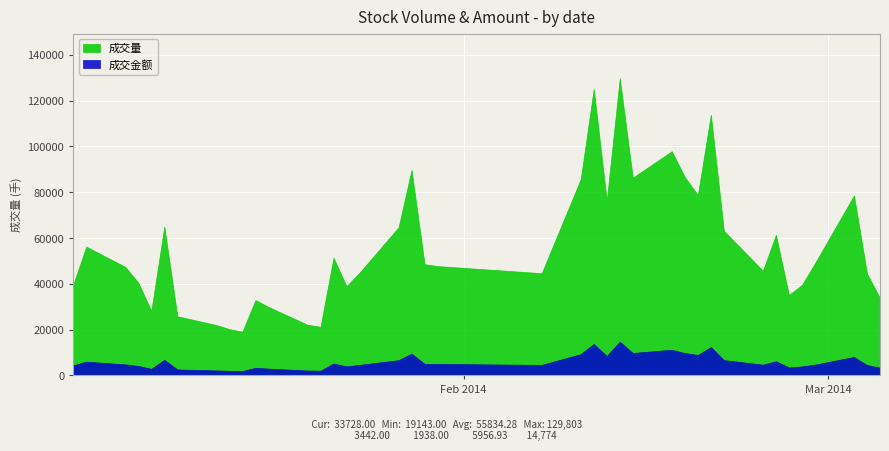

Reading right to left, transcribe all the data shown in this chart.

成交量: 39=33728	38=44523	37=78601	36=49020	35=39530	34=35199	33=61427	32=45746	31=63170	30=113873	29=78780	28=86664	27=97932	26=86385	25=129803	24=76396	23=125149	22=85736	21=44663	20=47771	19=48597	18=89792	17=64715	16=44870	15=39001	14=51460	13=21270	12=22154	11=29953	10=32939	9=19143	8=20250	7=22030	6=25859	5=65041	4=28242	3=40522	2=47412	1=56275	0=39750
成交金额: 39=3442	38=4563	37=8090	36=4744	35=3961	34=3510	33=6228	32=4728	31=6716	30=12443	29=8970	28=9791	27=11230	26=9854	25=14774	24=8509	23=13811	22=9325	21=4627	20=5050	19=5079	18=9540	17=6690	16=4653	15=3982	14=5241	13=2095	12=2185	11=3006	10=3380	9=1938	8=2040	7=2220	6=2638	5=6822	4=2908	3=4178	2=4849	1=6037	0=4430